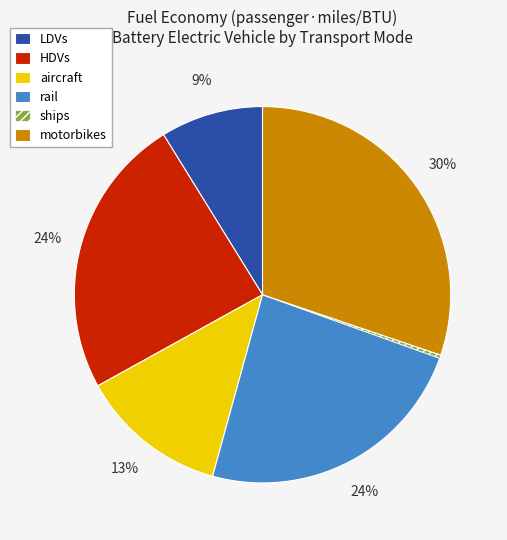

How many segments does this pie chart have?

6